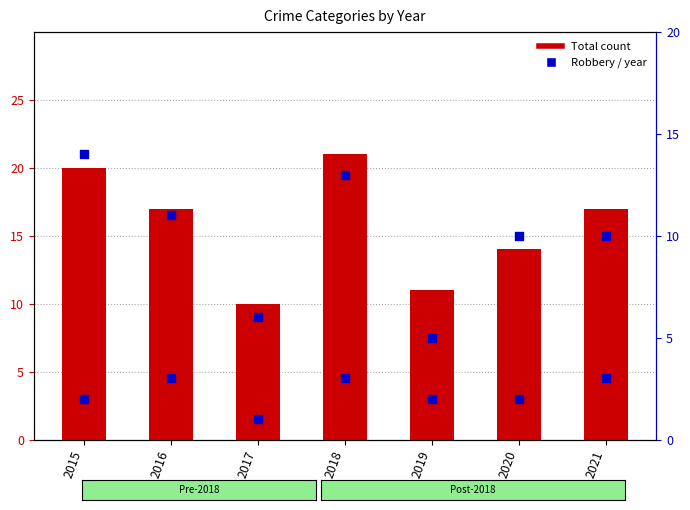

Which series contains the highest Y value?

Total